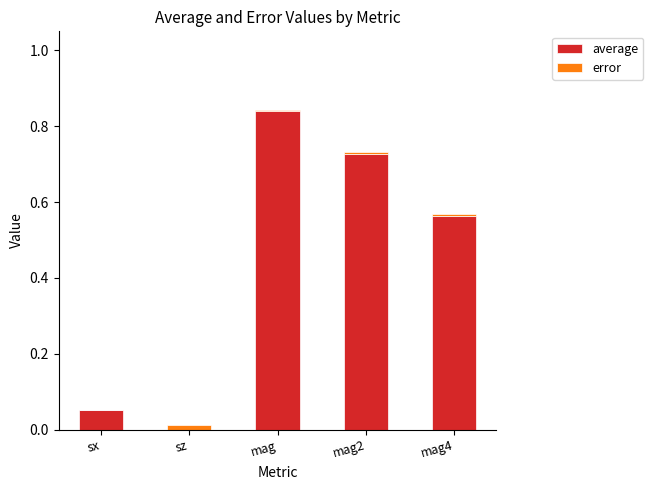

Rank the series by their maximum value, from lowest to highest.

error, average